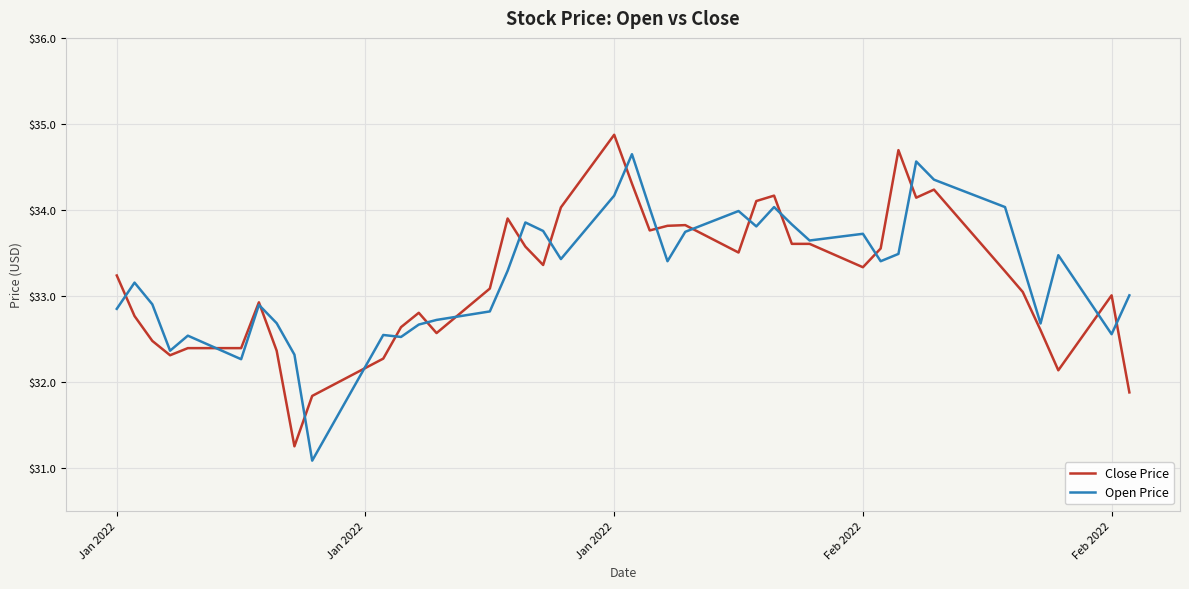

After their last crossing, which series has the higher values: Close Price or Open Price?

Open Price